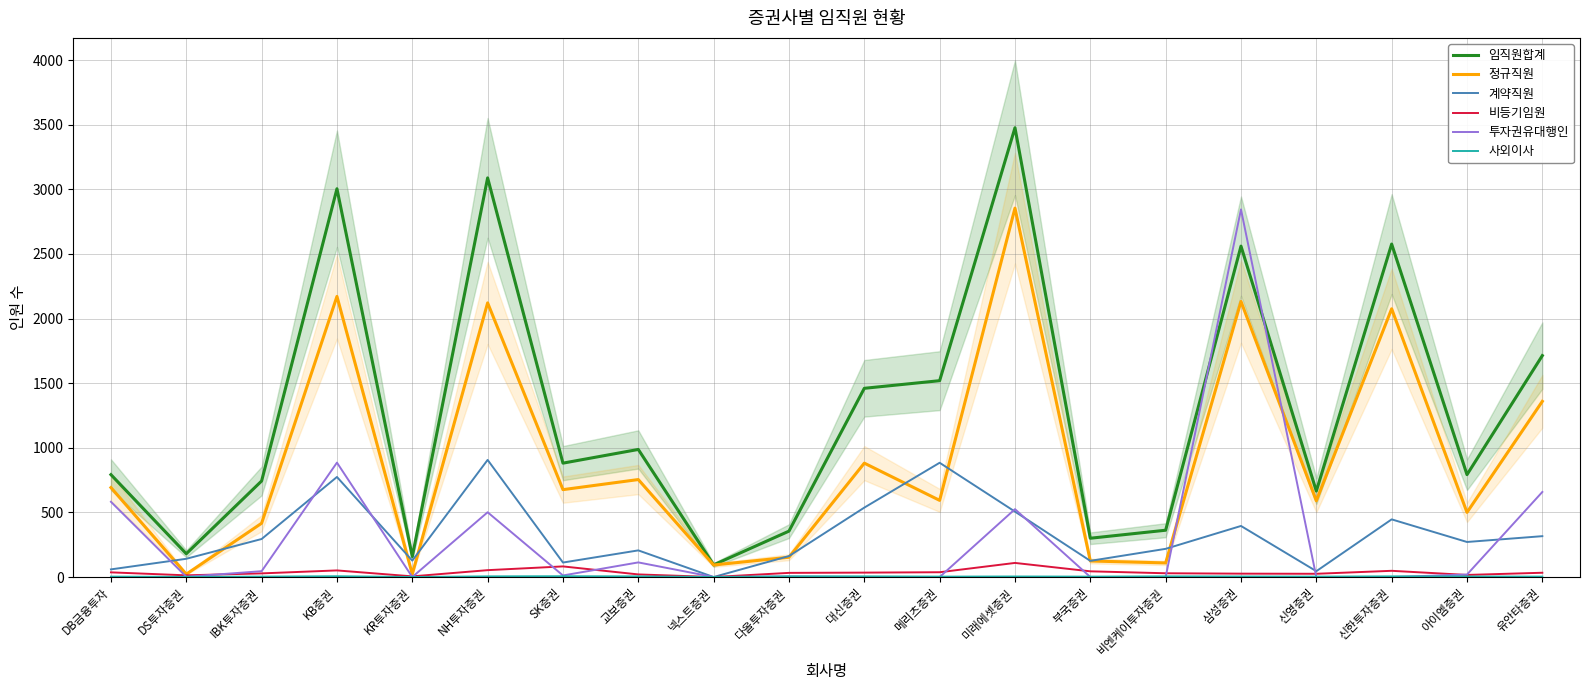

At how many categories does at least one series exceed 1171?

8